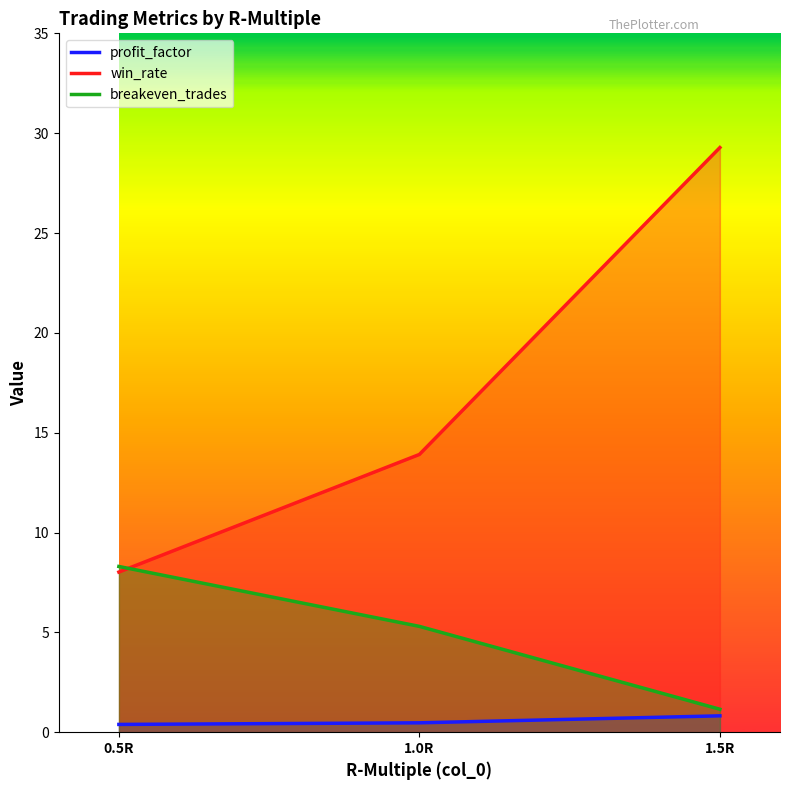

What are all the series names shown in the legend?

profit_factor, win_rate, breakeven_trades